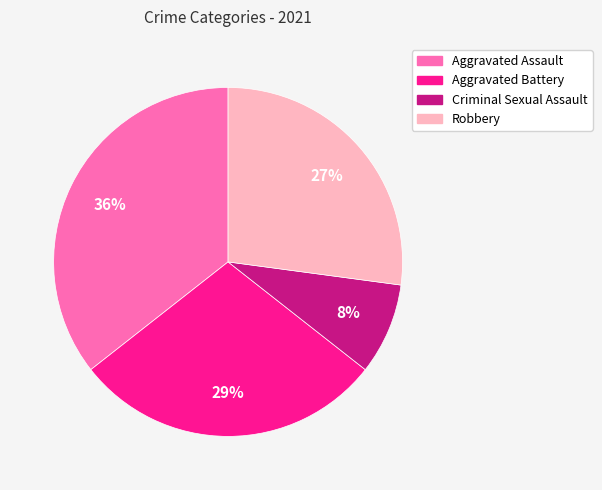

How many slices are in this pie chart?

4